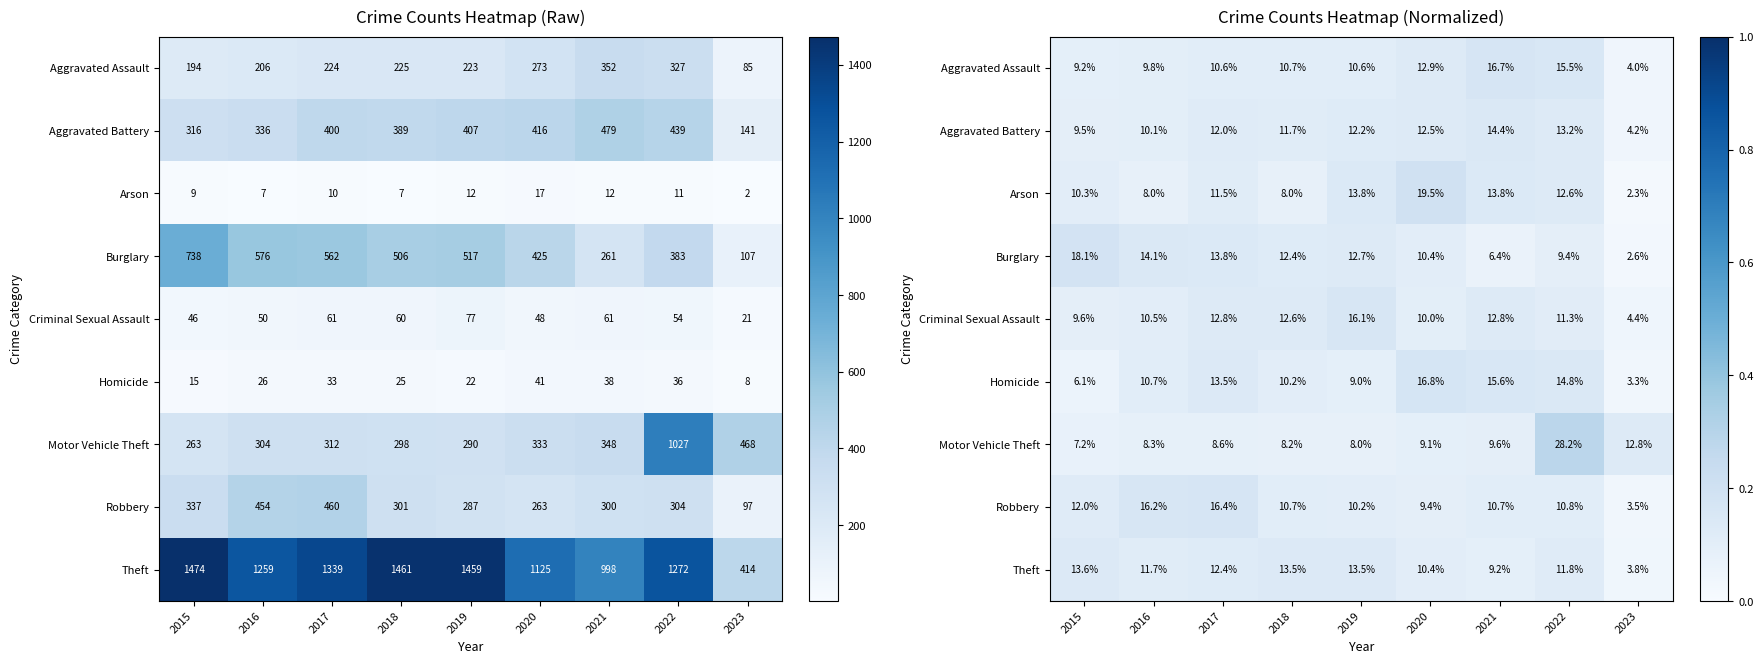

At how many categories does at least one series exceed 0?

9